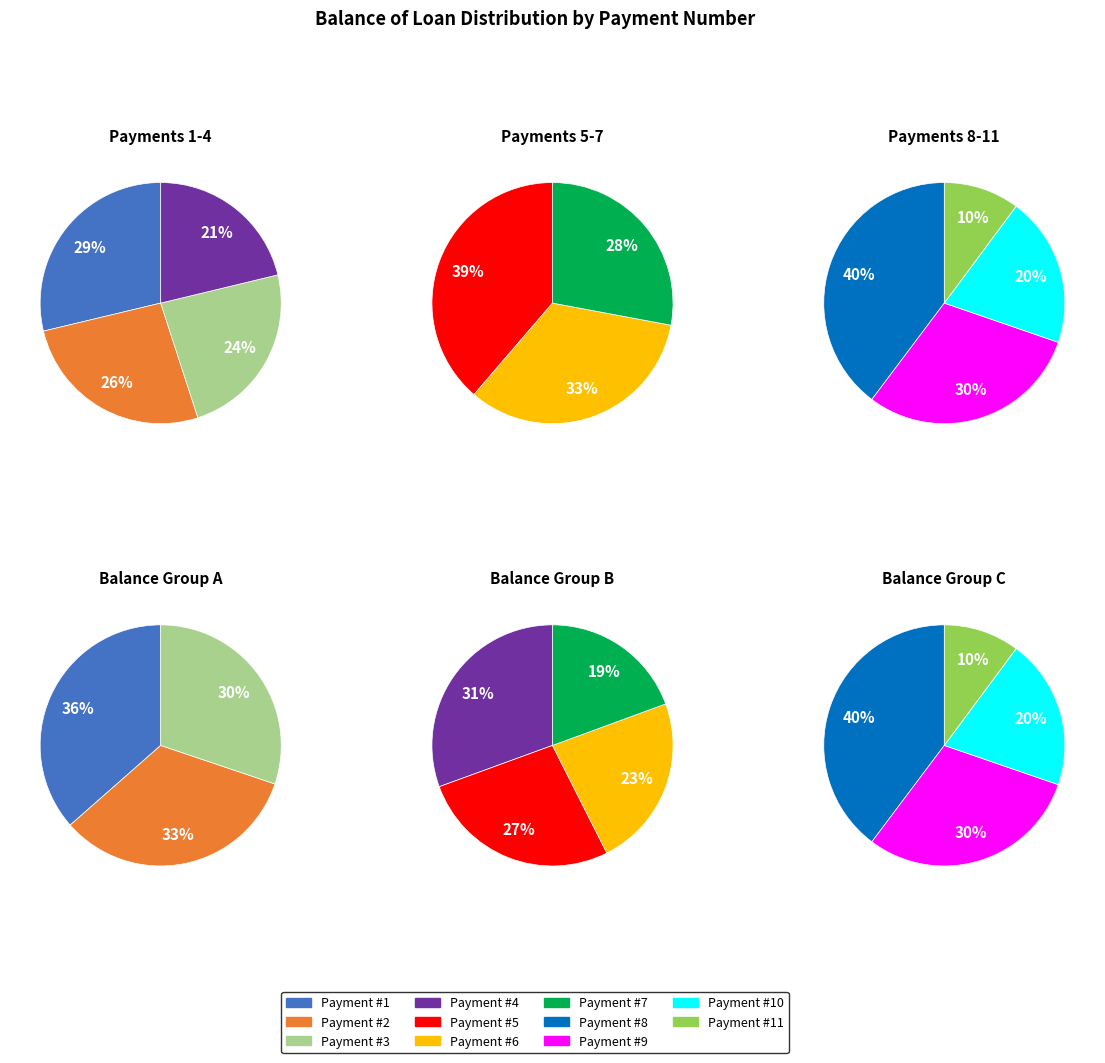

Approximately how many times larger is the value at 8 compared to 1?

0.4